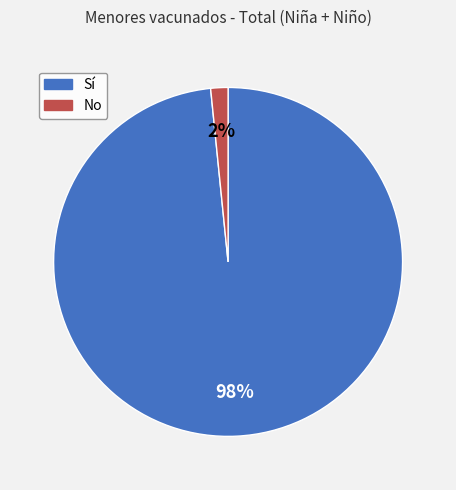

Does any single category account for the majority?

Yes